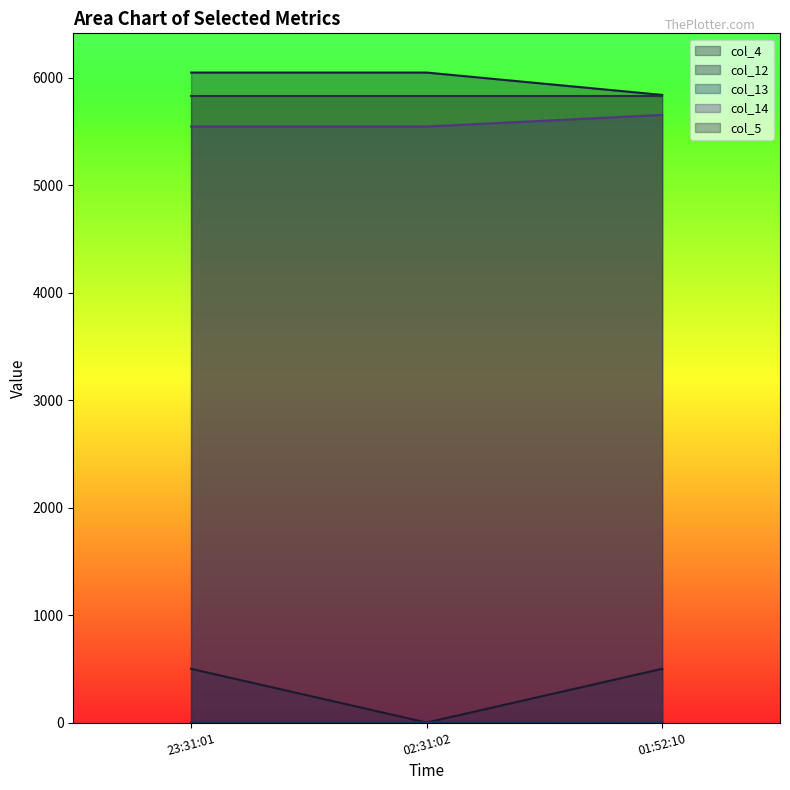

What is the maximum value shown in the chart?

6048